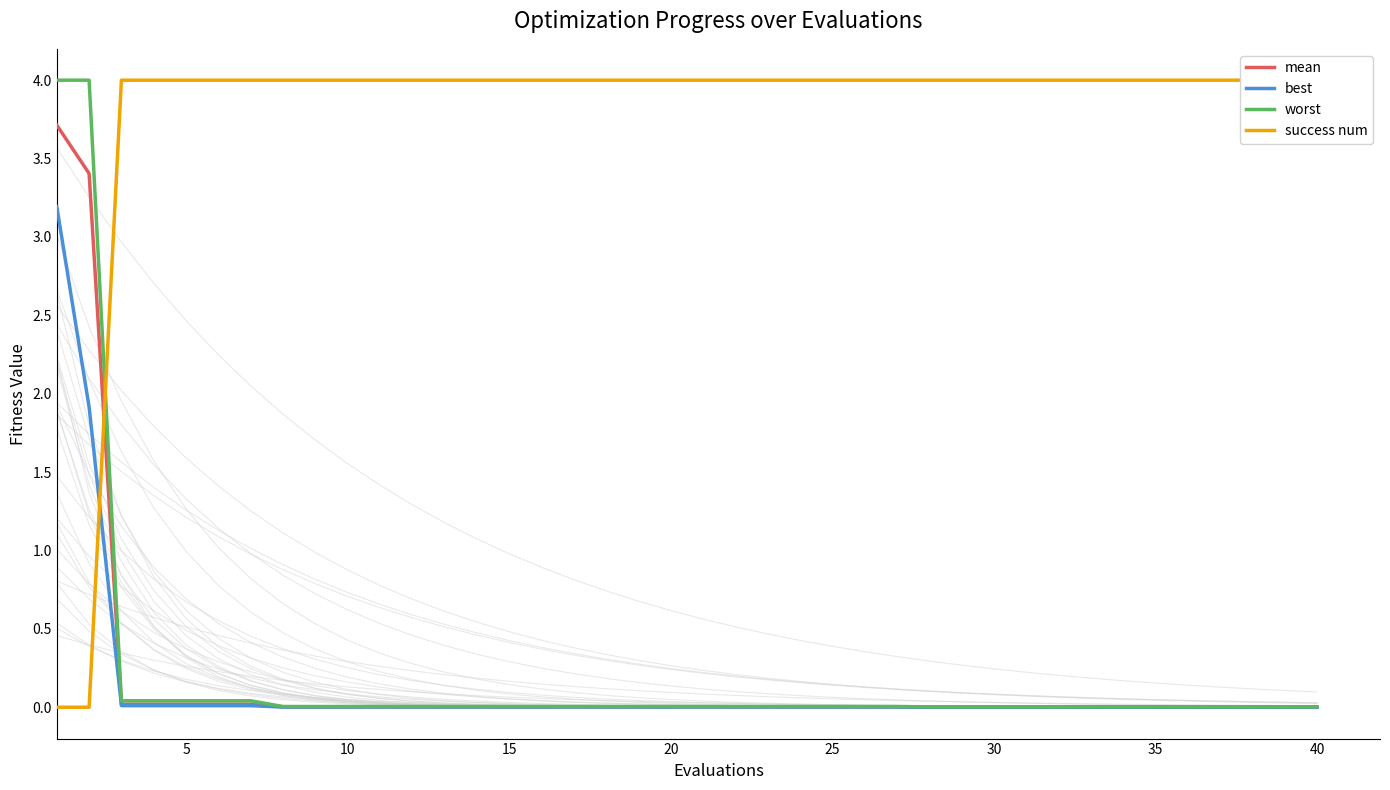

How many categories are shown in the chart?

40